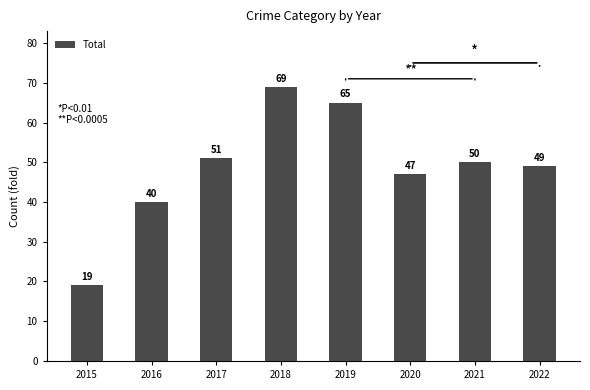

Is it true that the value at 2020 is 30?

False